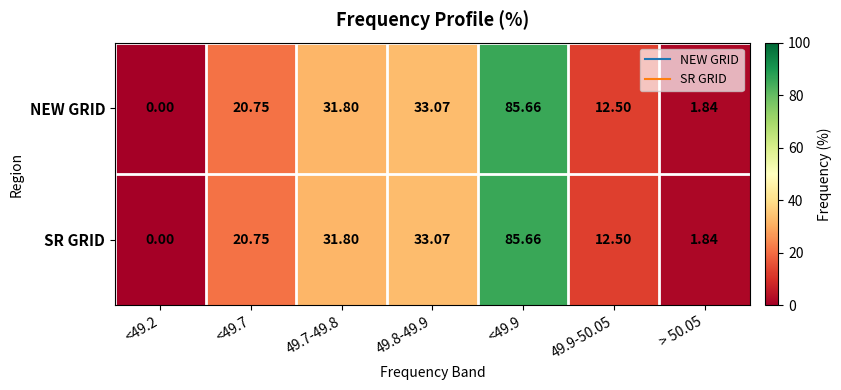

Is the value of SR GRID at 49.7-49.8 greater than the value of NEW GRID at <49.9?

No